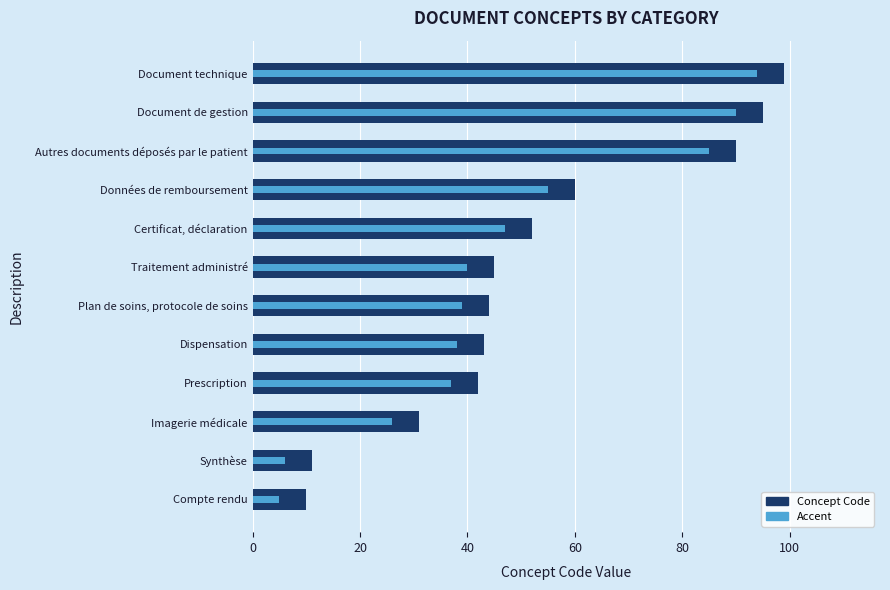

The Accent series shows 71 at Traitement administré. True or false?

False